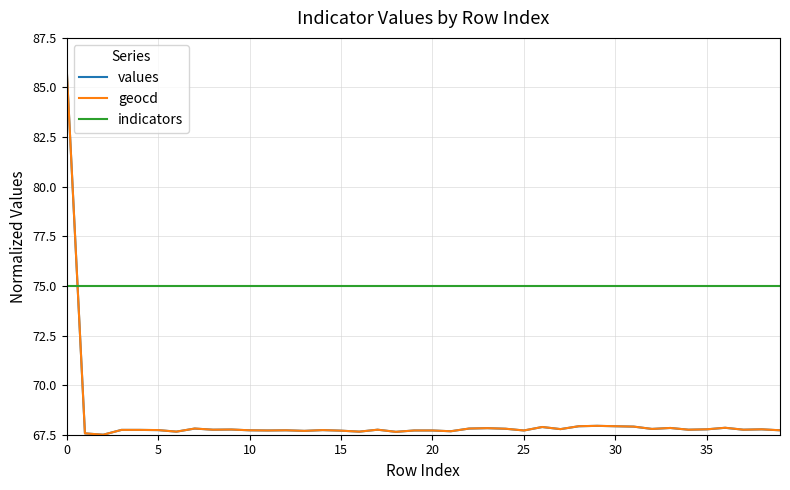

What is the smallest value displayed?

67.5